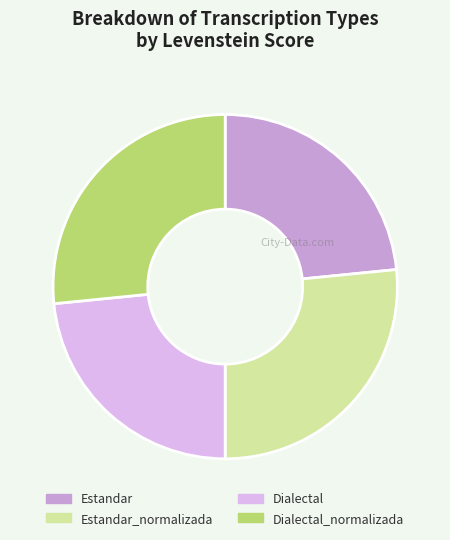

Count the number of slices in the pie.

4